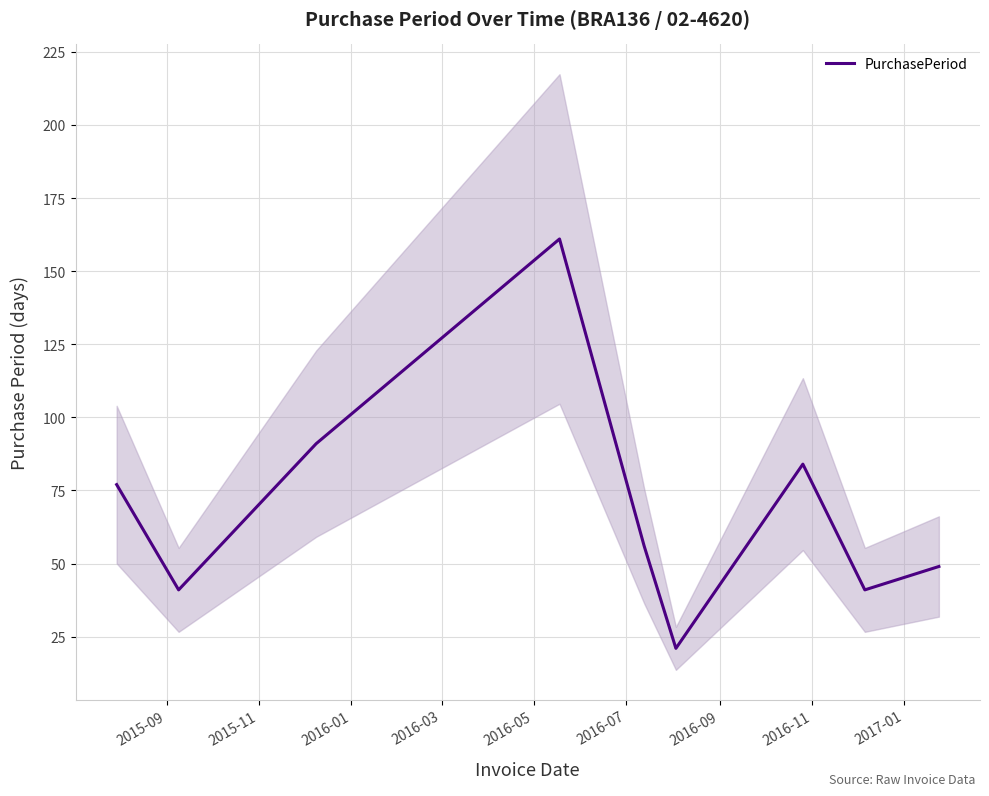

What is the highest value of the PurchasePeriod series?

161